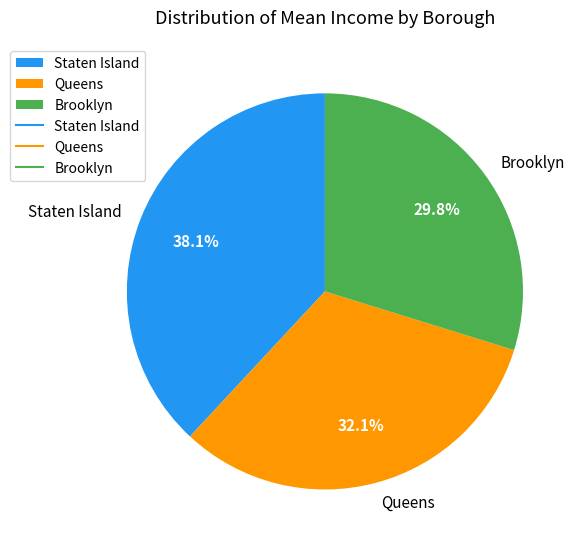

Does any single category account for the majority?

No